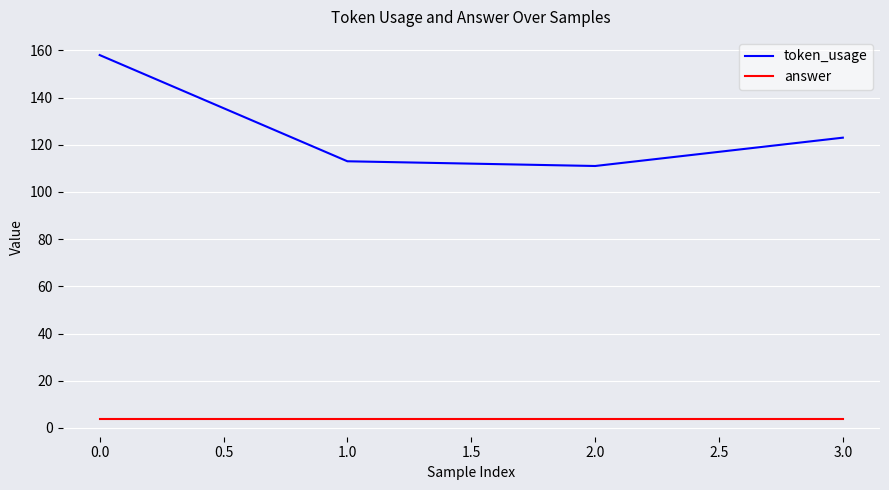

List the series in order of their overall mean, lowest first.

answer, token_usage